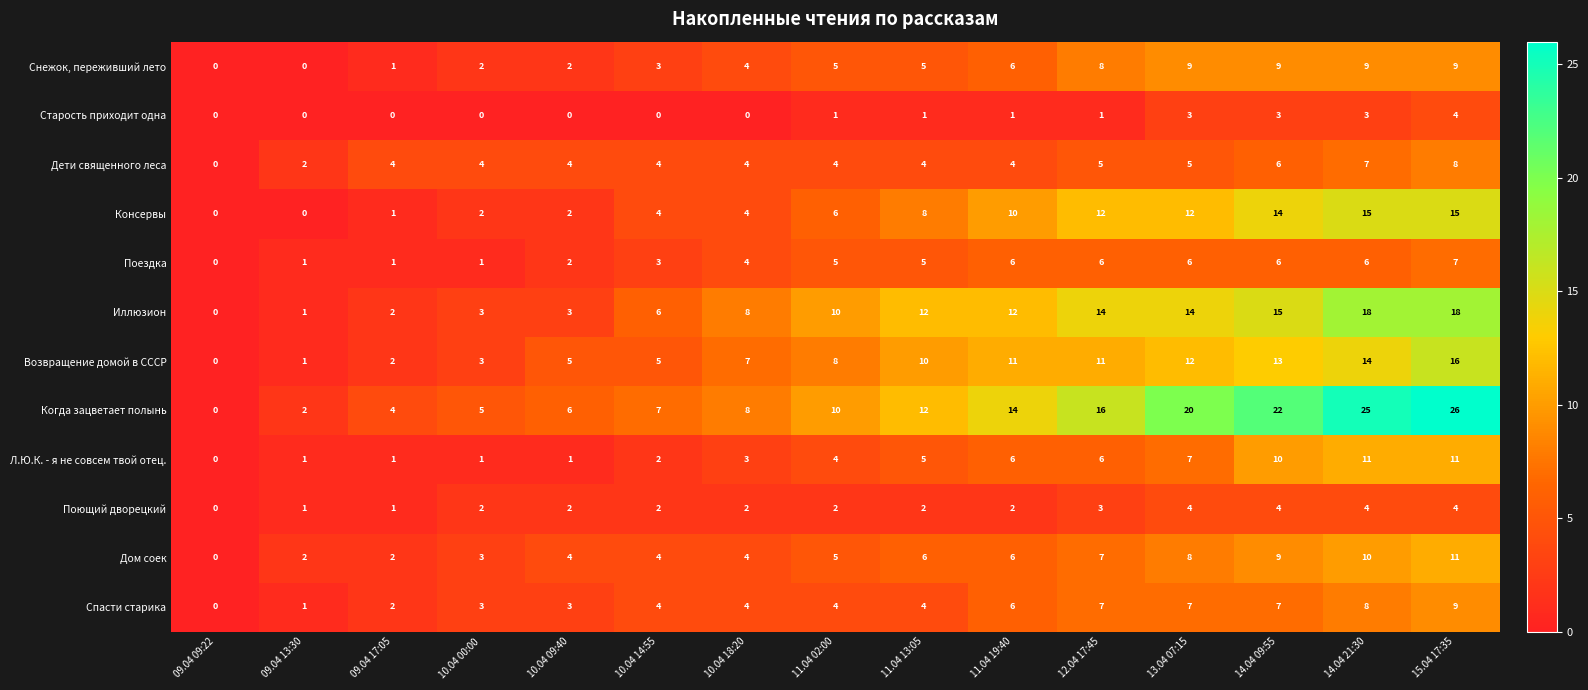

The Дом соек series shows 2 at 10.04 18:20. True or false?

False